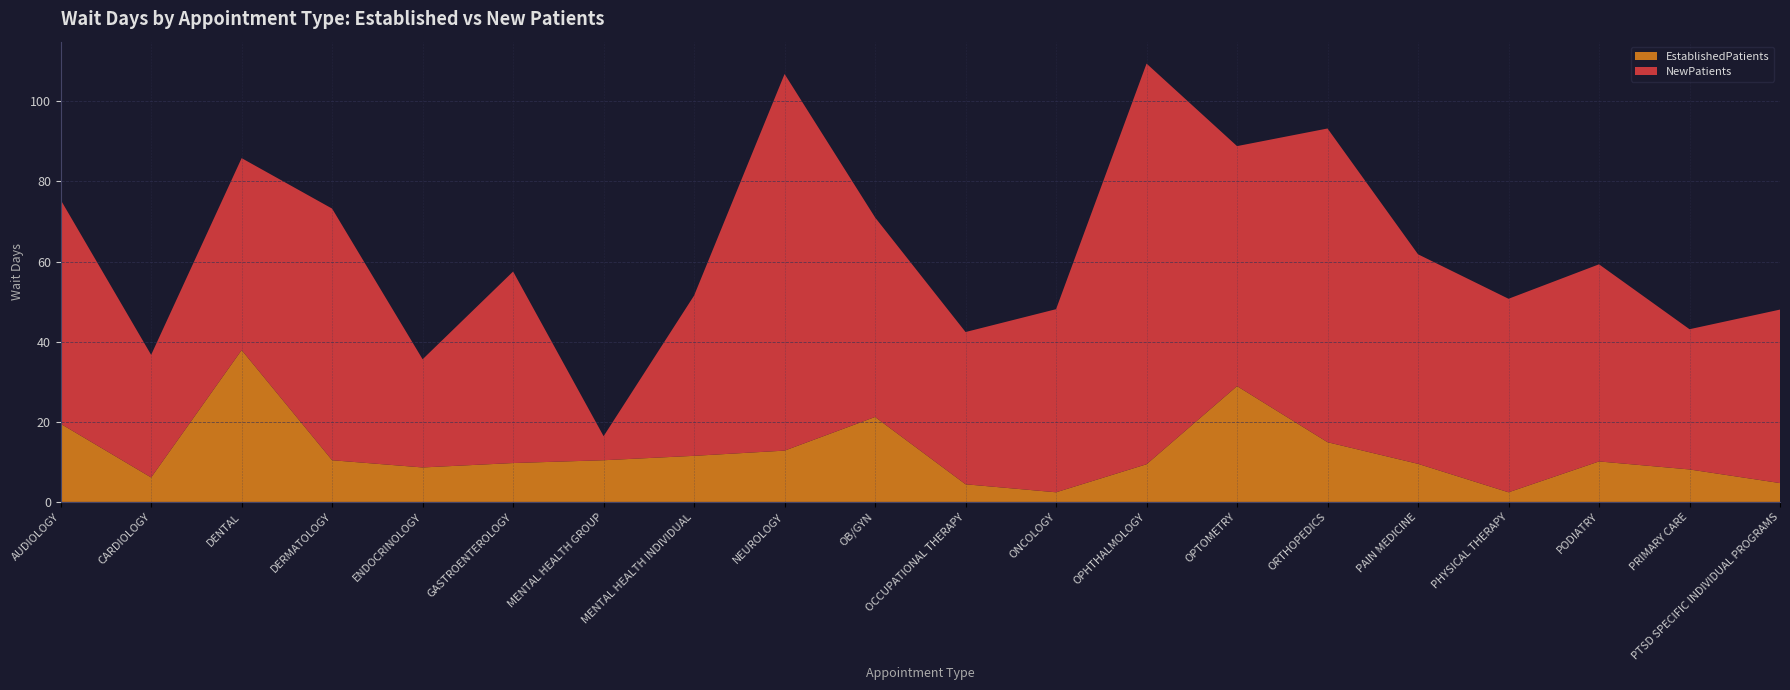

Reading left to right, what are all the values shown in this chart?

EstablishedPatients: AUDIOLOGY=19.5	CARDIOLOGY=6.1	DENTAL=37.9	DERMATOLOGY=10.4	ENDOCRINOLOGY=8.6	GASTROENTEROLOGY=9.7	MENTAL HEALTH GROUP=10.4	MENTAL HEALTH INDIVIDUAL=11.5	NEUROLOGY=12.8	OB/GYN=21.2	OCCUPATIONAL THERAPY=4.4	ONCOLOGY=2.4	OPHTHALMOLOGY=9.4	OPTOMETRY=28.9	ORTHOPEDICS=14.9	PAIN MEDICINE=9.5	PHYSICAL THERAPY=2.4	PODIATRY=10.1	PRIMARY CARE=8.1	PTSD SPECIFIC INDIVIDUAL PROGRAMS=4.7
NewPatients: AUDIOLOGY=55.9	CARDIOLOGY=30.6	DENTAL=47.9	DERMATOLOGY=62.8	ENDOCRINOLOGY=27.0	GASTROENTEROLOGY=47.8	MENTAL HEALTH GROUP=6.0	MENTAL HEALTH INDIVIDUAL=40.0	NEUROLOGY=94.0	OB/GYN=49.8	OCCUPATIONAL THERAPY=38.0	ONCOLOGY=45.7	OPHTHALMOLOGY=100.0	OPTOMETRY=59.9	ORTHOPEDICS=78.3	PAIN MEDICINE=52.3	PHYSICAL THERAPY=48.3	PODIATRY=49.2	PRIMARY CARE=35.0	PTSD SPECIFIC INDIVIDUAL PROGRAMS=43.3